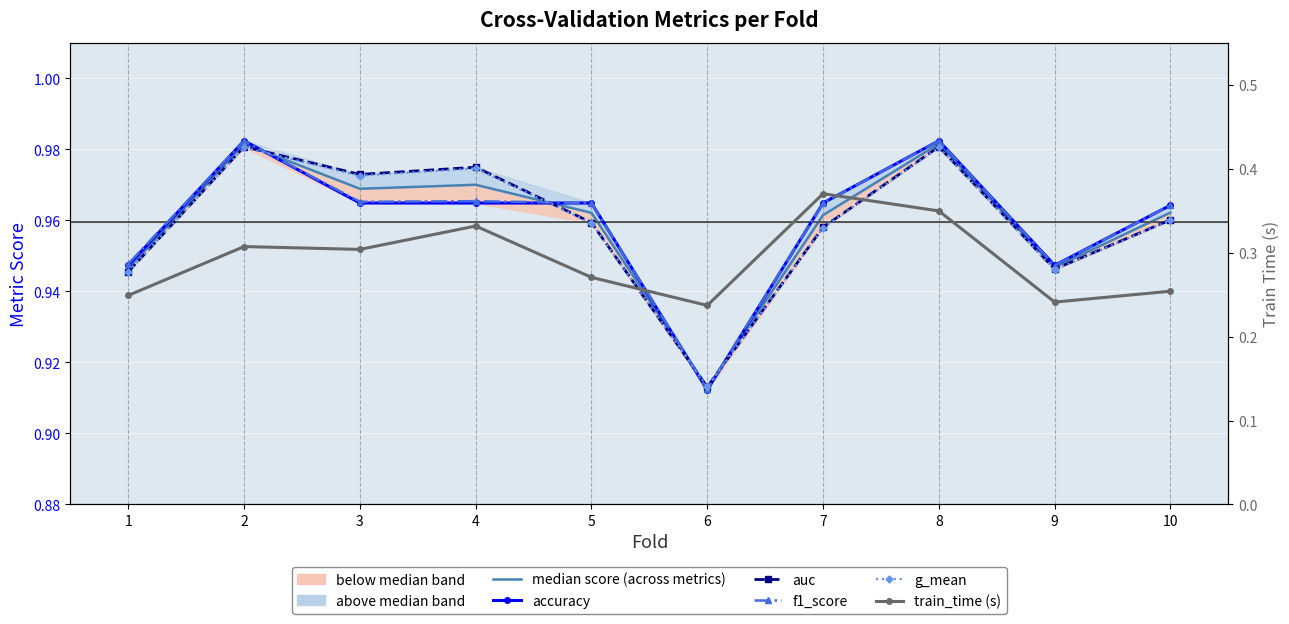

Reading right to left, transcribe all the data shown in this chart.

median score (across metrics): 1.0	0.9	1.0	1.0	0.9	1.0	1.0	1.0	1.0	0.9
accuracy: 1.0	0.9	1.0	1.0	0.9	1.0	1.0	1.0	1.0	0.9
auc: 1.0	0.9	1.0	1.0	0.9	1.0	1.0	1.0	1.0	0.9
f1_score: 1.0	0.9	1.0	1.0	0.9	1.0	1.0	1.0	1.0	0.9
g_mean: 1.0	0.9	1.0	1.0	0.9	1.0	1.0	1.0	1.0	0.9
train_time (s): 0.3	0.2	0.3	0.4	0.2	0.3	0.3	0.3	0.3	0.2